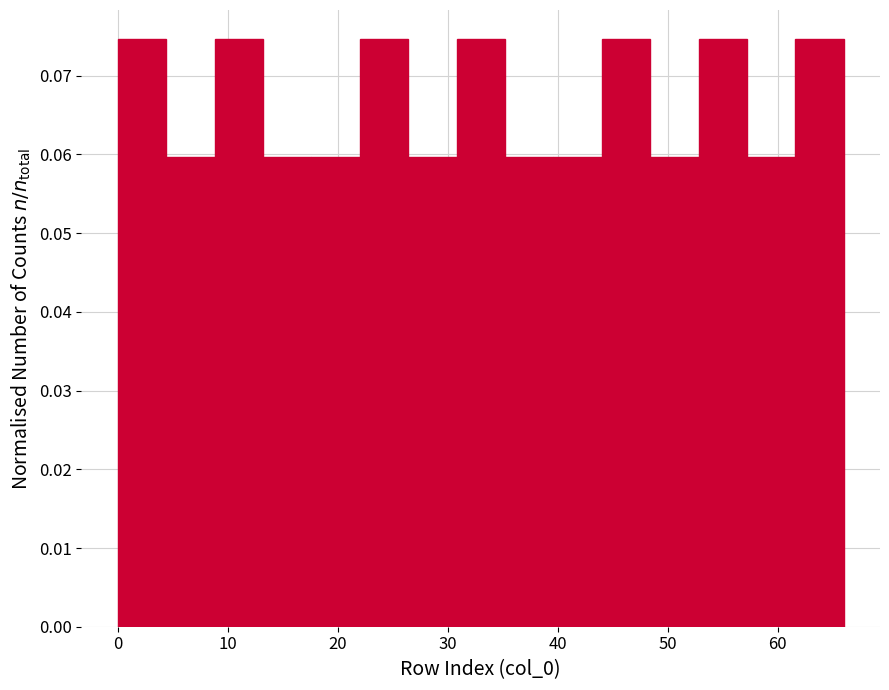

Reading left to right, transcribe this chart: for each bar, give the range it covers on the x-axis and its height. Neither the bar edges nor the heights are printed on the chart, so give them approximately, as read against the axes.

0.0 to 4.4: 0.075
4.4 to 8.8: 0.060
8.8 to 13.2: 0.075
13.2 to 17.6: 0.060
17.6 to 22.0: 0.060
22.0 to 26.4: 0.075
26.4 to 30.8: 0.060
30.8 to 35.2: 0.075
35.2 to 39.6: 0.060
39.6 to 44.0: 0.060
44.0 to 48.4: 0.075
48.4 to 52.8: 0.060
52.8 to 57.2: 0.075
57.2 to 61.6: 0.060
61.6 to 66.0: 0.075